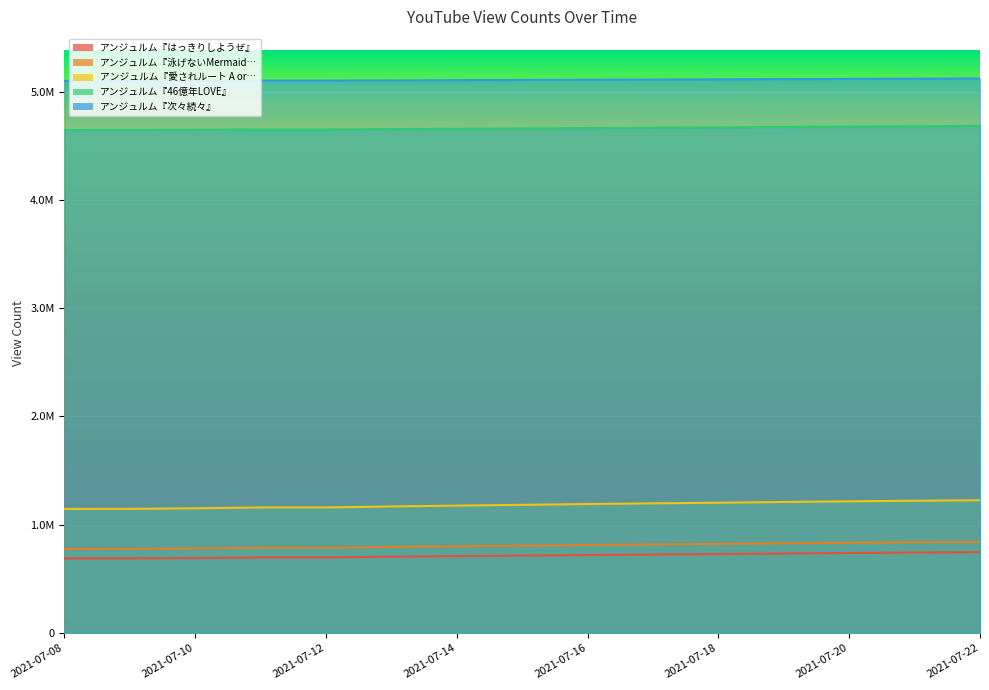

What is the value of the アンジュルム『泳げないMermaid』 point at the 10th from the left?

817827